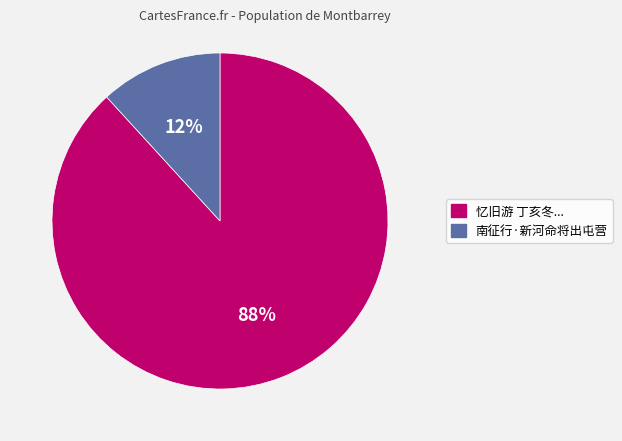

Is there any slice that represents more than half of the pie?

Yes